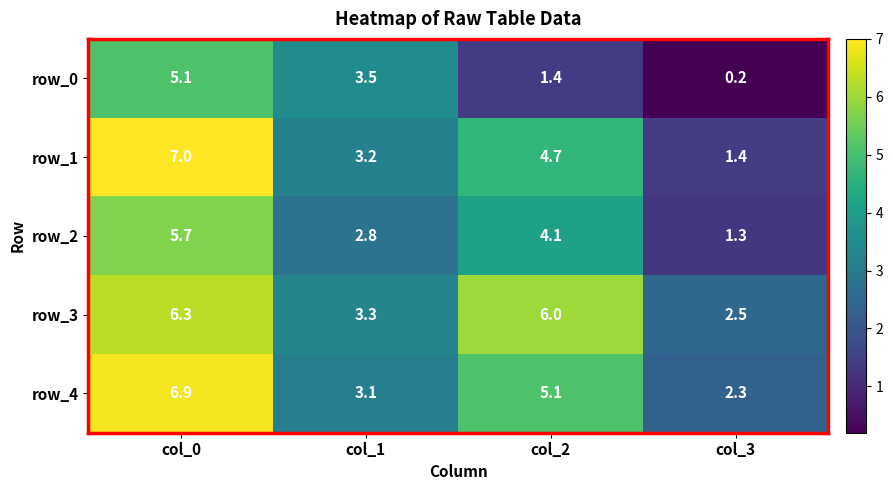

What is the sum of all row_4 values?

17.4